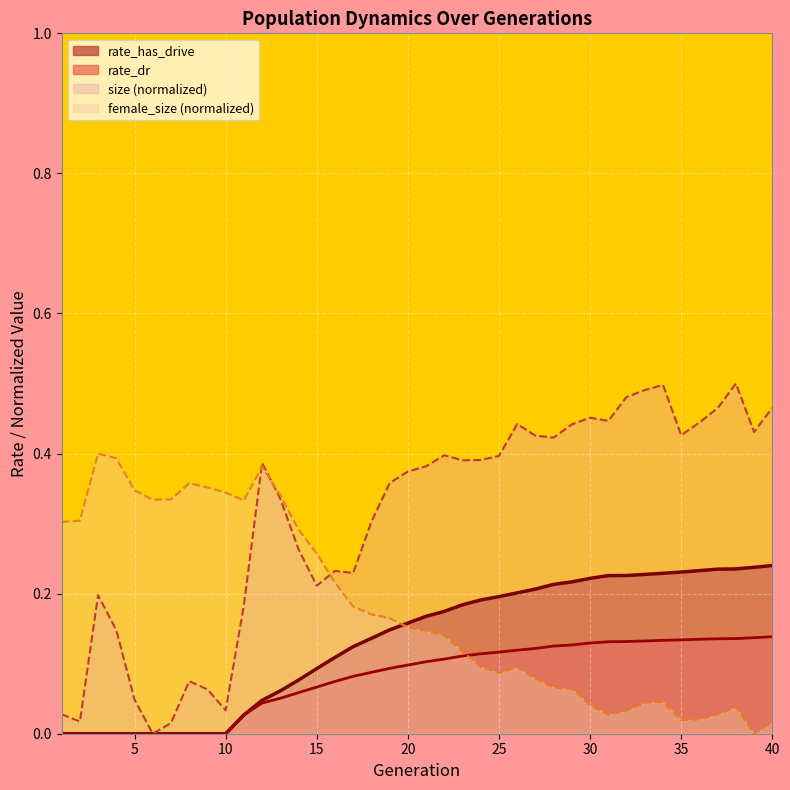

Where is rate_has_drive nearest to the value 0?

1